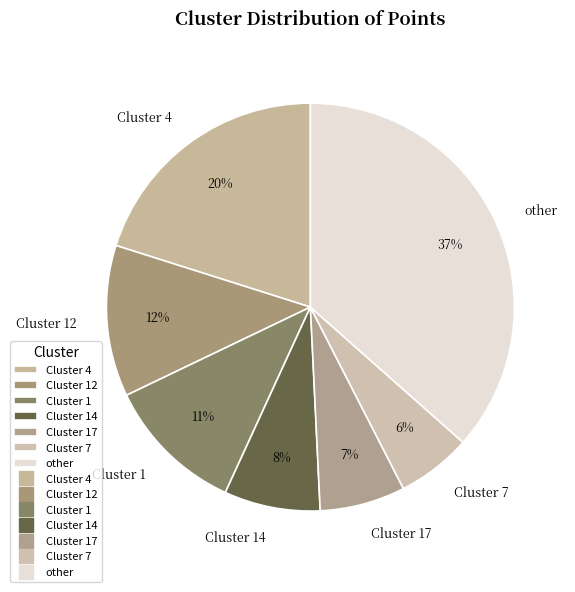

How many slices are in this pie chart?

7